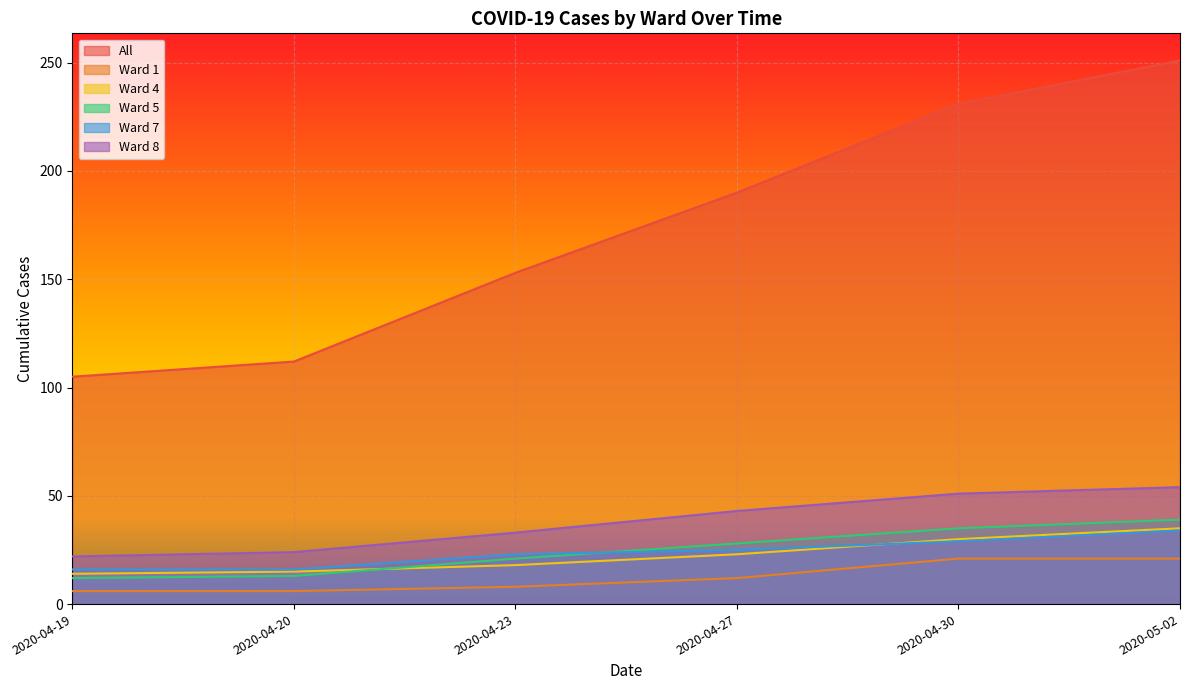

Count the Ward 1 values in the range 6 to 21.

6